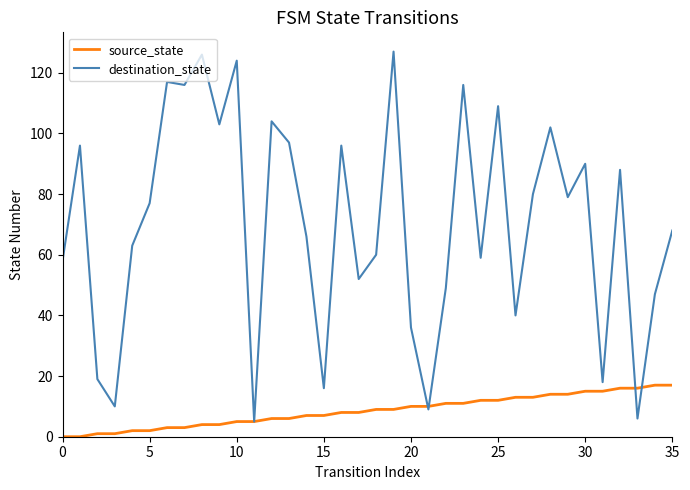

Count the number of categories in the chart.

36